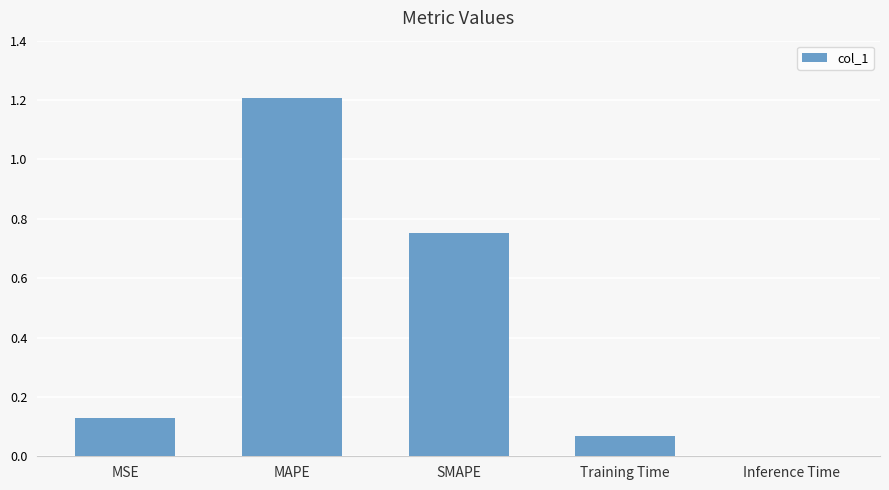

What is the sum of all values?

2.2